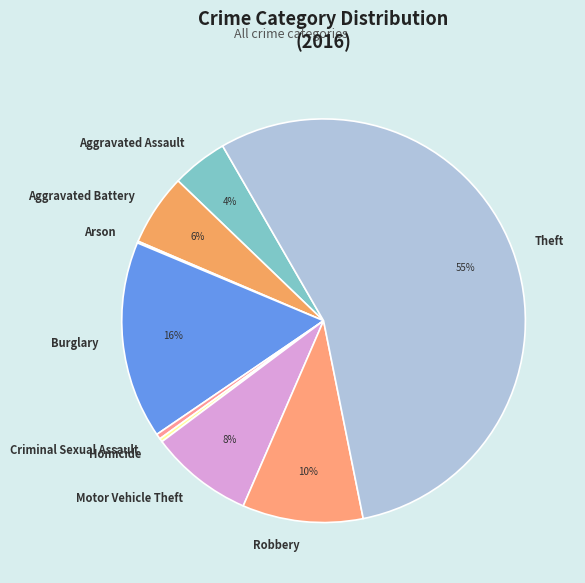

To the nearest percent, what is the combined percentage of Homicide and Aggravated Battery?

6%